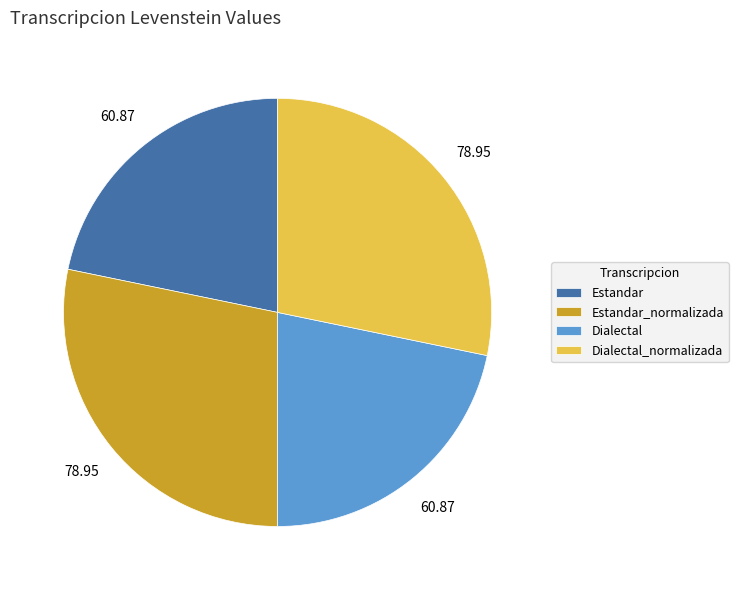

What is the ratio of the value at Estandar to the value at Estandar_normalizada?

0.8